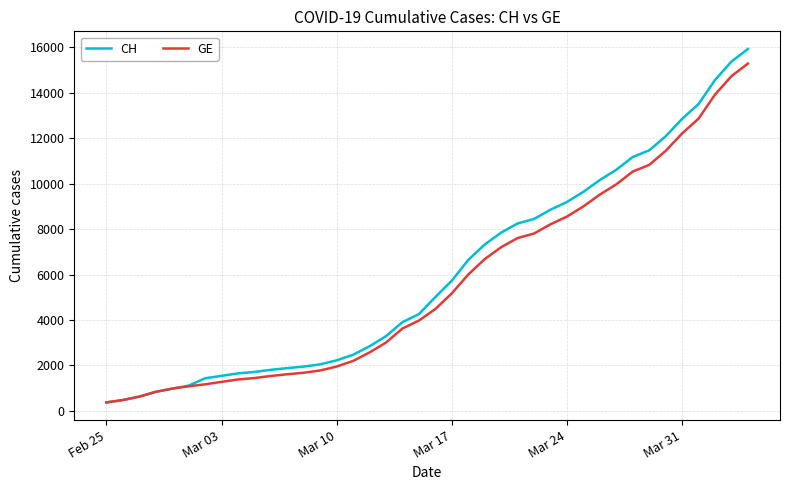

List the series in order of their peak value, highest first.

CH, GE